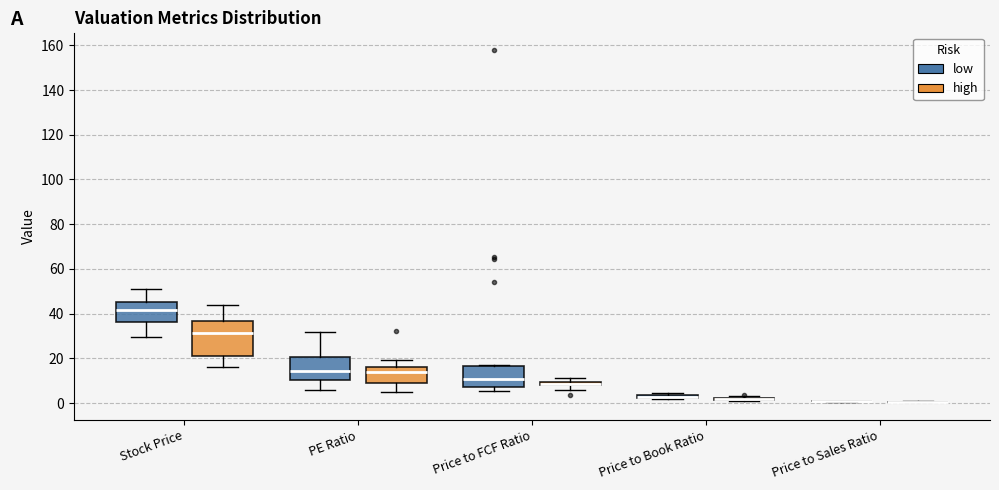

Comparing the boxes themselves (not the whiskers), which one is the tallest?

Stock Price (high)